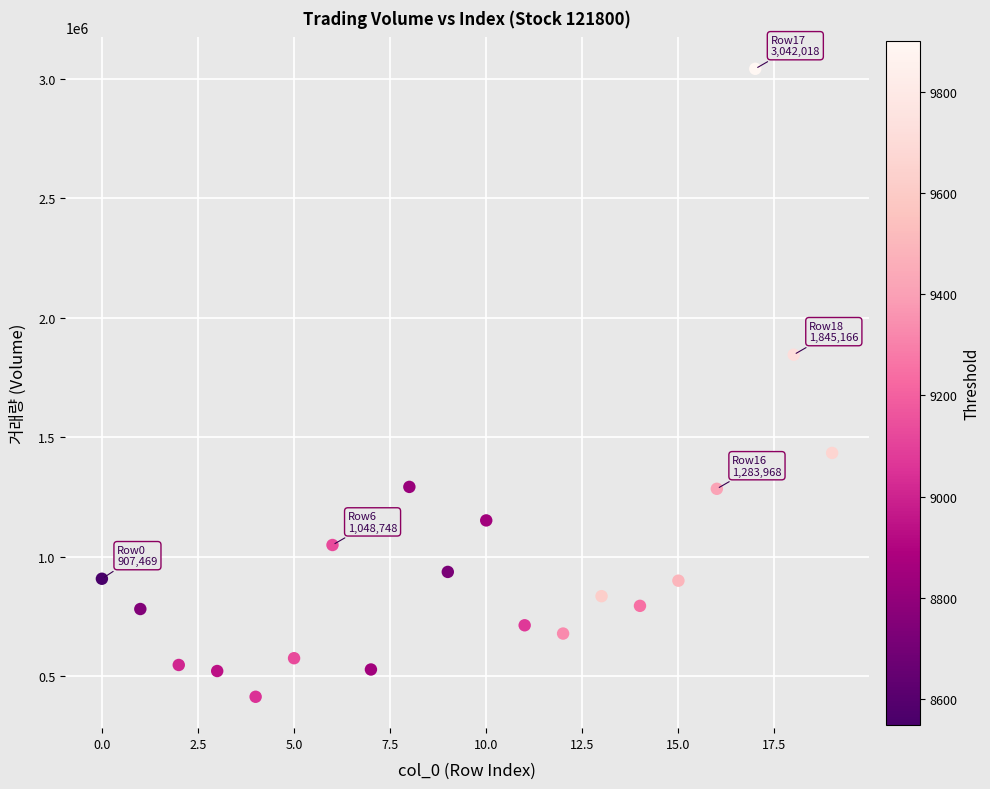

What is the range of Y values (max minus min)?

2628546